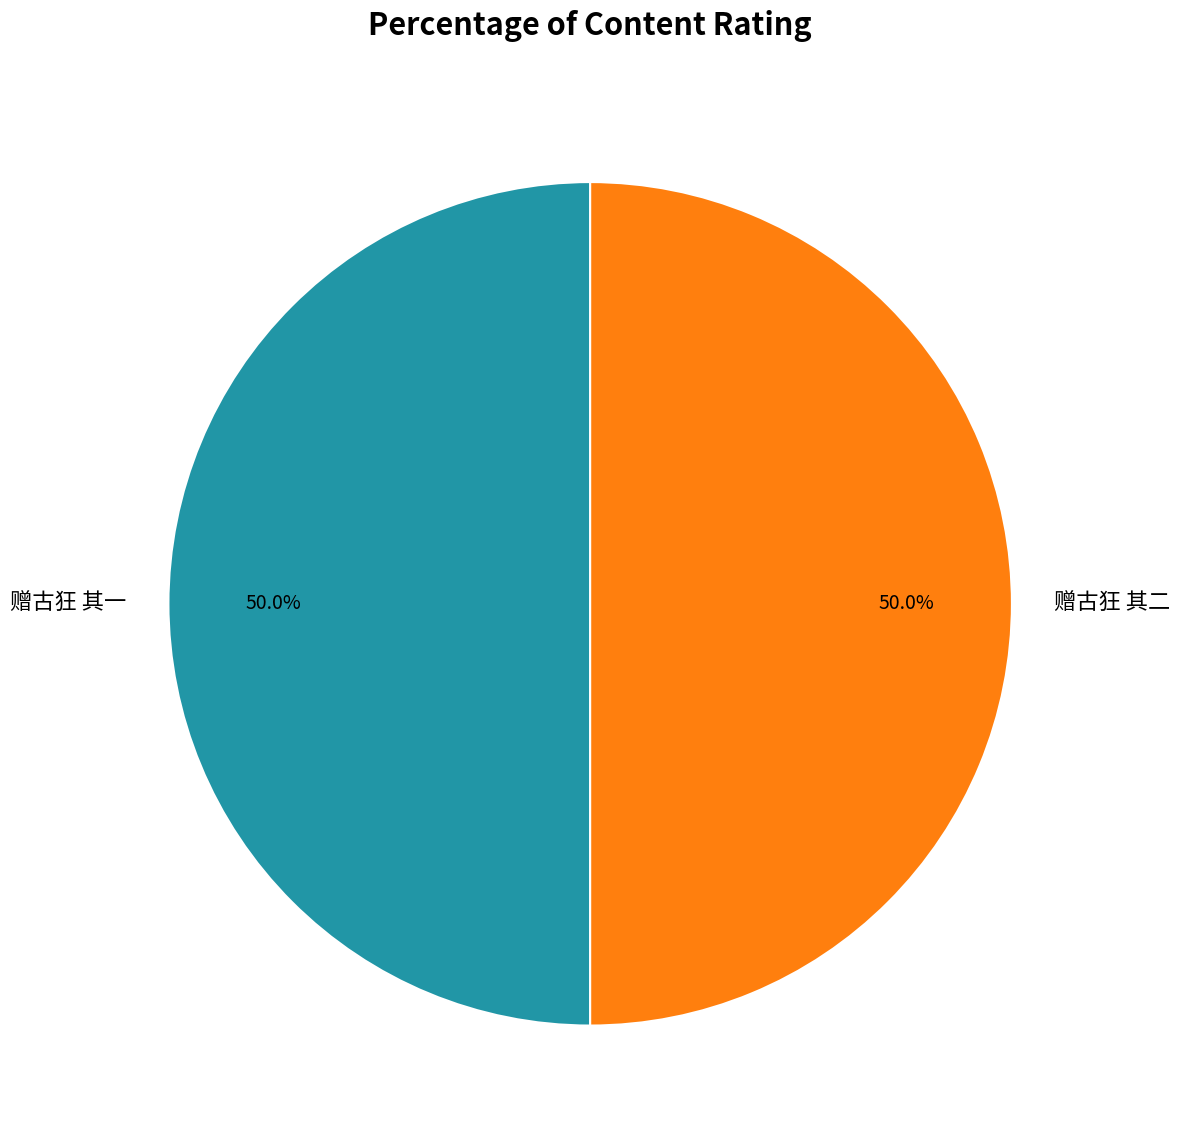

What is the total percentage of 赠古狂 其一 and 赠古狂 其二?

100.0%